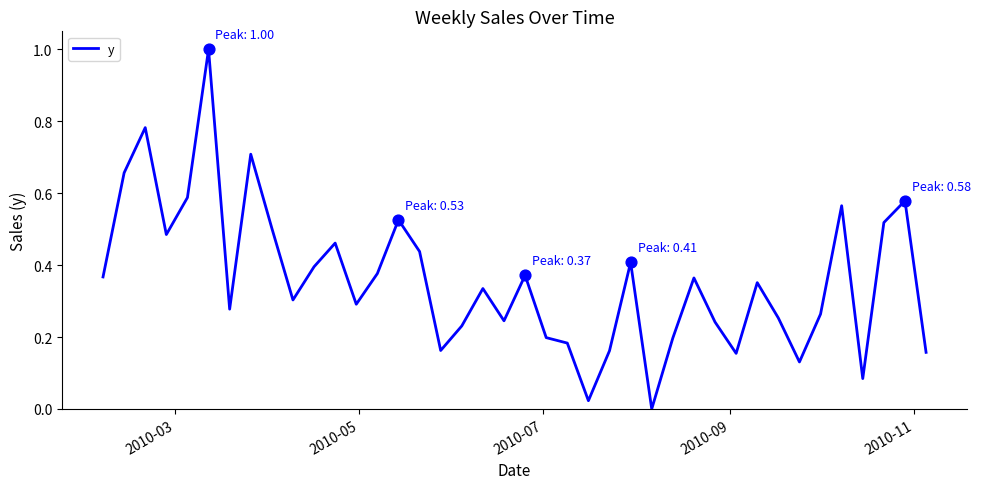

What is the difference between the maximum and minimum values?

1.0